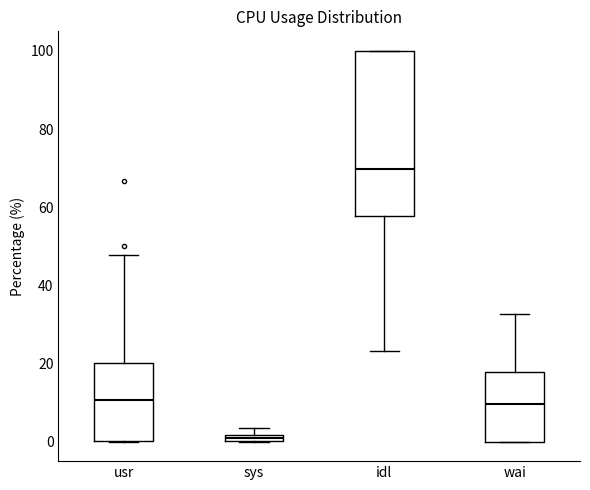

Which box's median line is the lowest?

sys